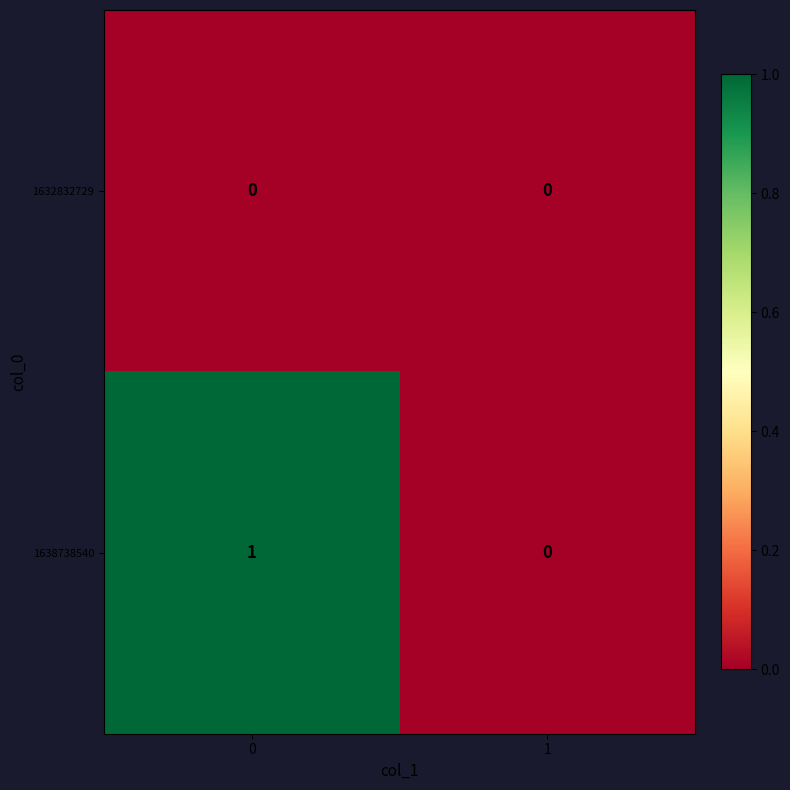

List the series in order of their overall mean, lowest first.

1632832729, 1638738540